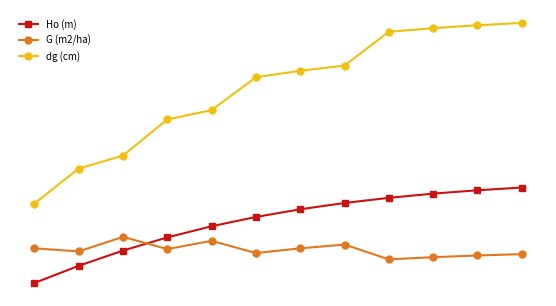

What are all the series names shown in the legend?

Ho (m), G (m2/ha), dg (cm)